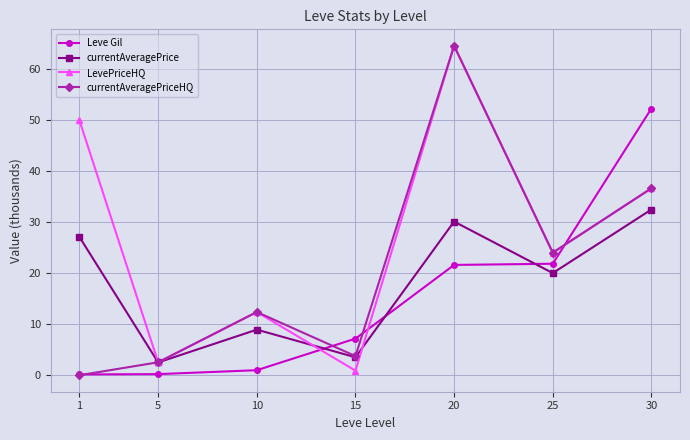

What is the spread (max minus min) of values at 10?

11.4